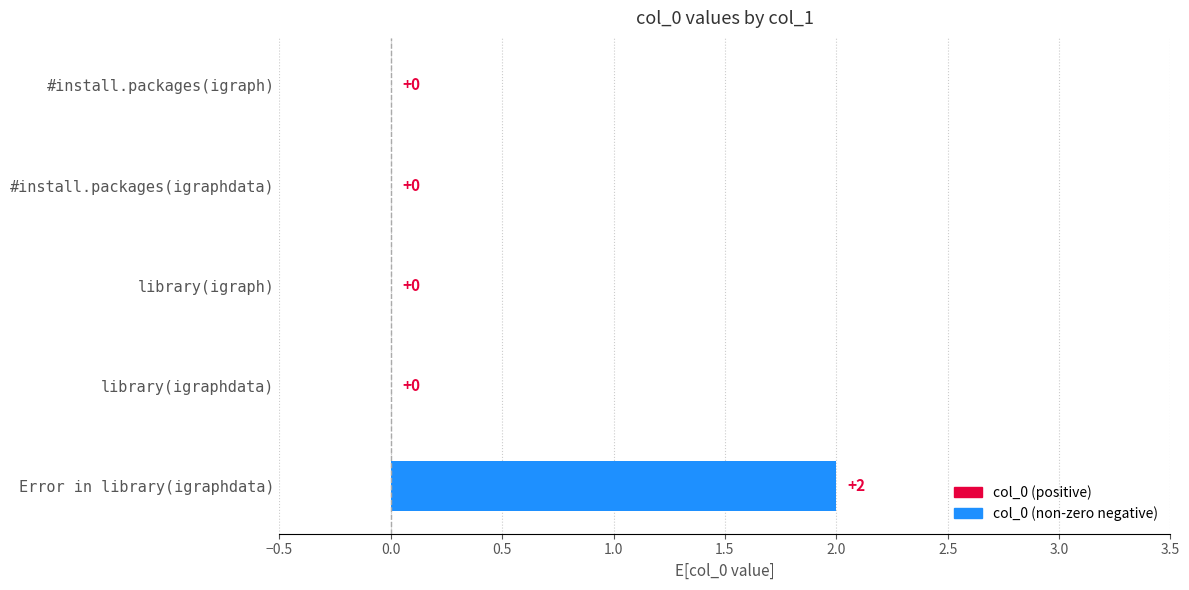

How many data points are above 0?

1